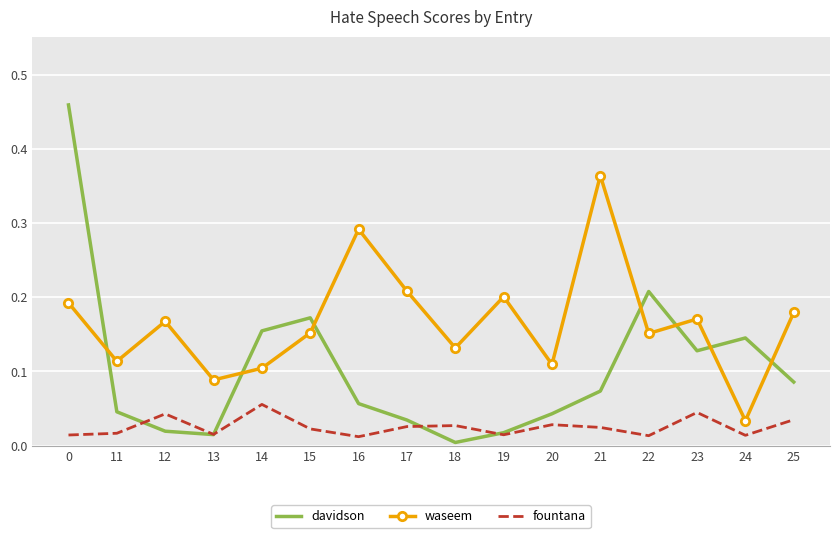

True or false: fountana and waseem cross at least once.

False